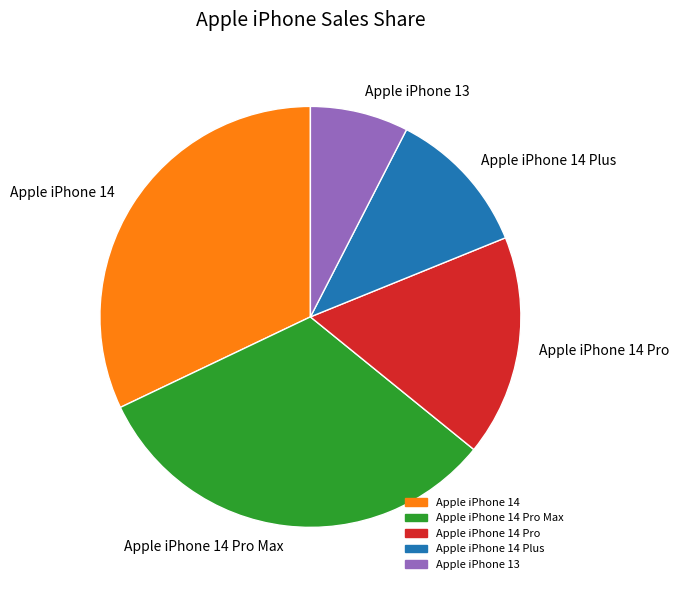

Does Apple iPhone 14 Pro Max represent more than half of the total?

No